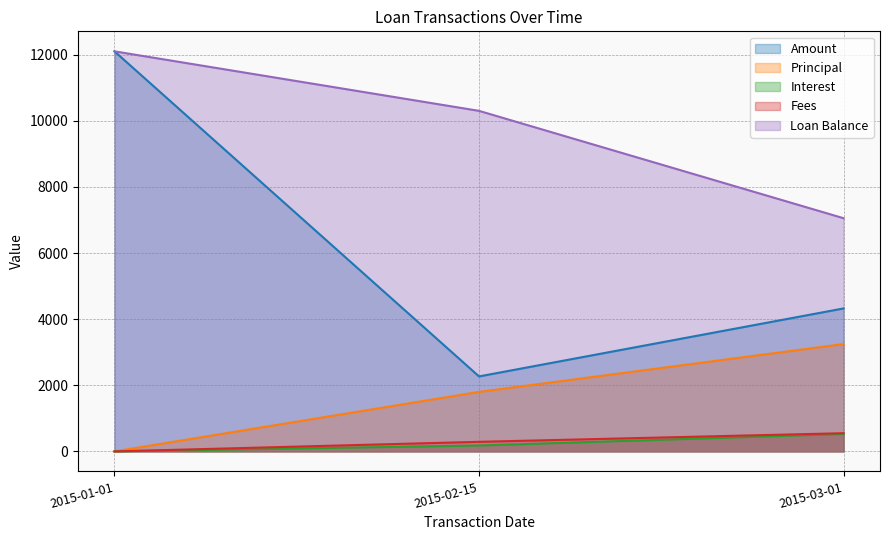

What is the label of the 3rd point from the right?

2015-01-01